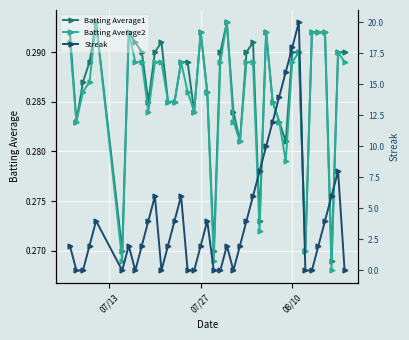

Which series has the largest total across all categories?

Streak